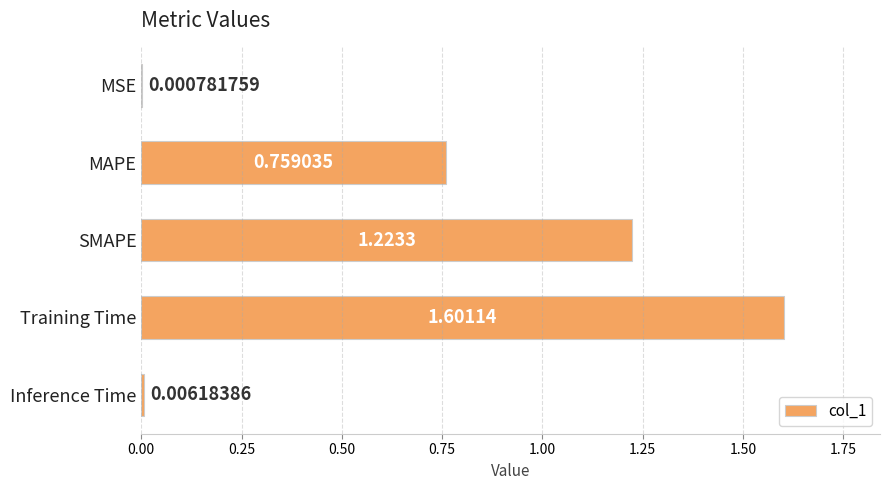

Which category has the highest value across all series?

Training Time